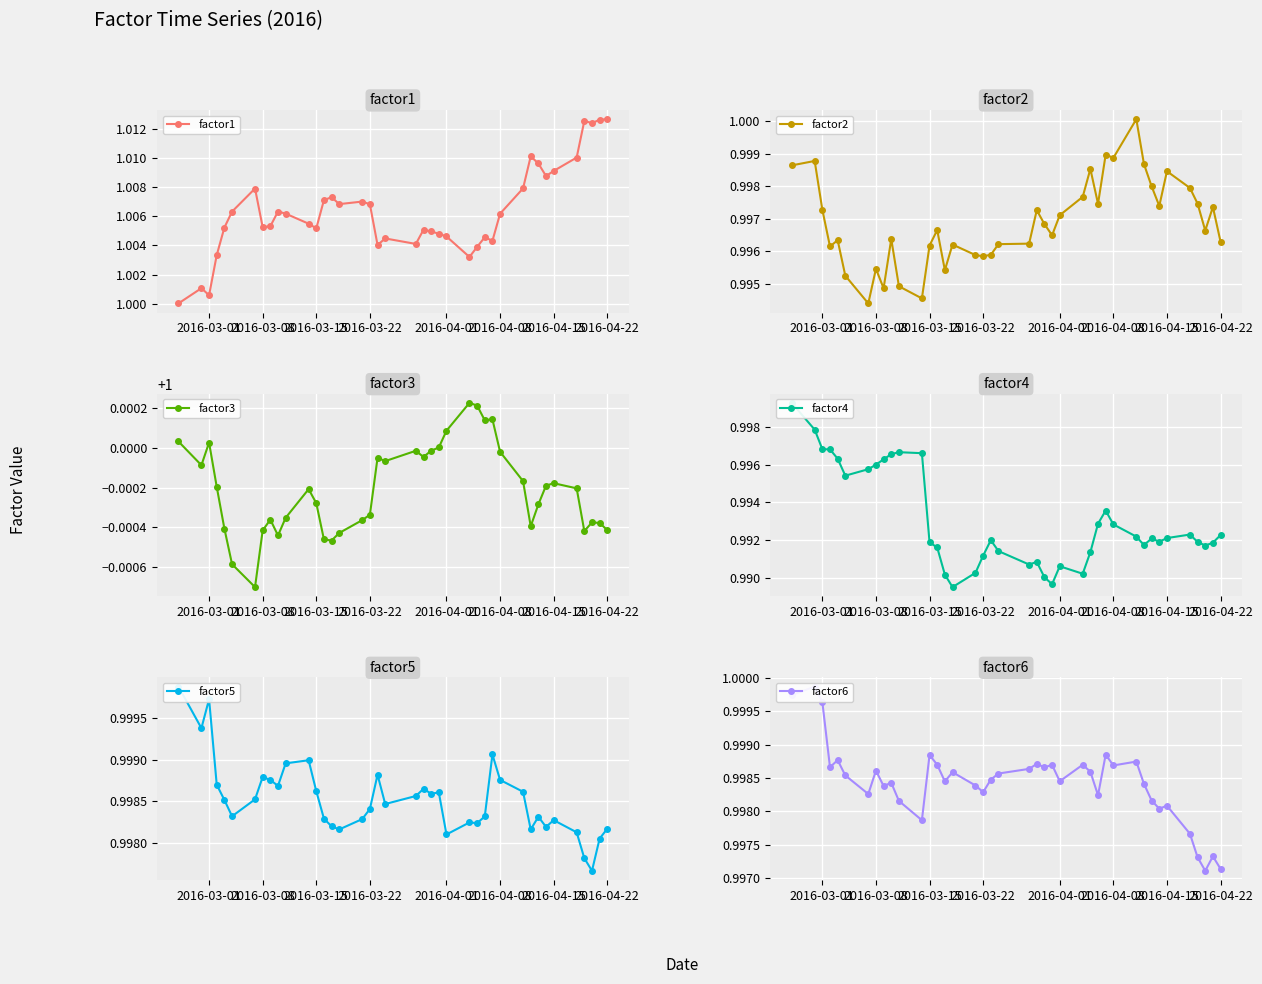

Where is the first local minimum for factor1?

2016-03-01